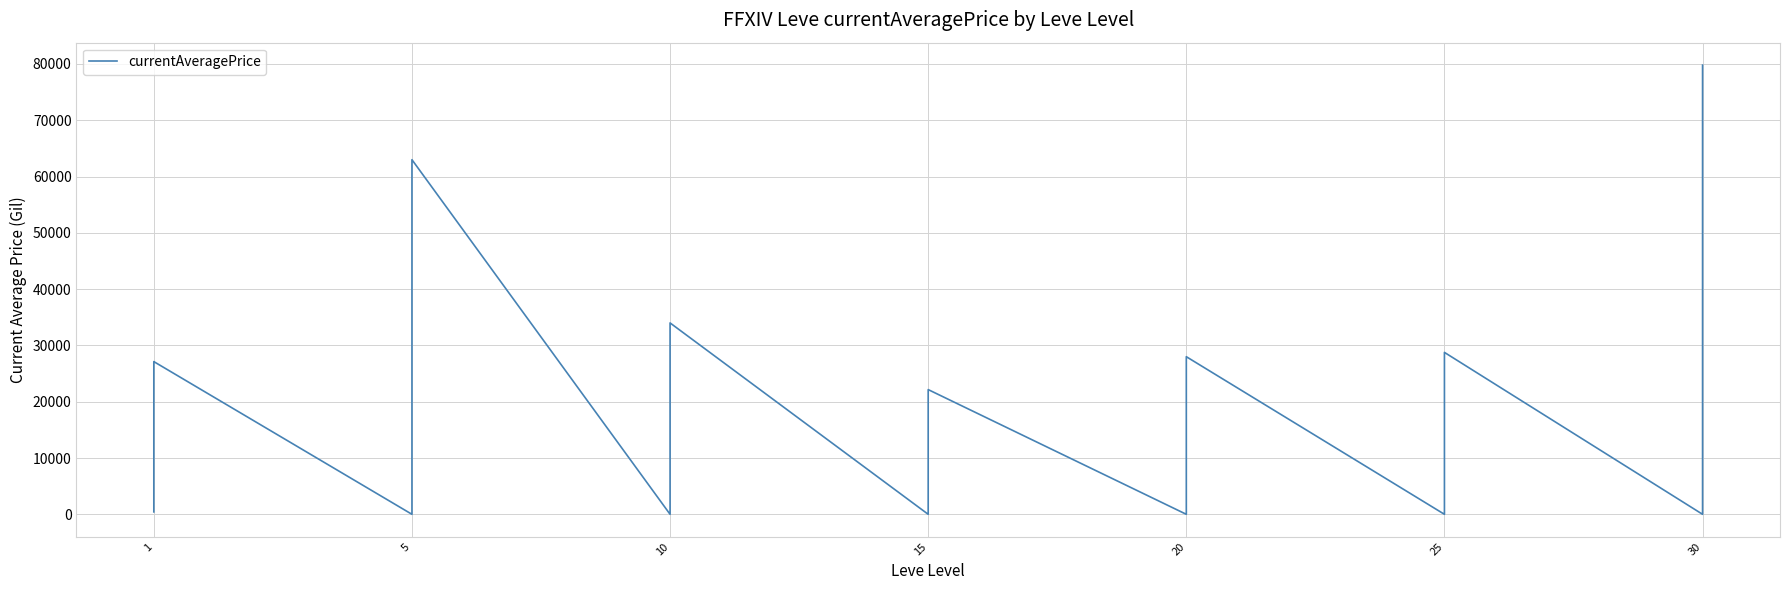

Does the chart have visible grid lines?

Yes